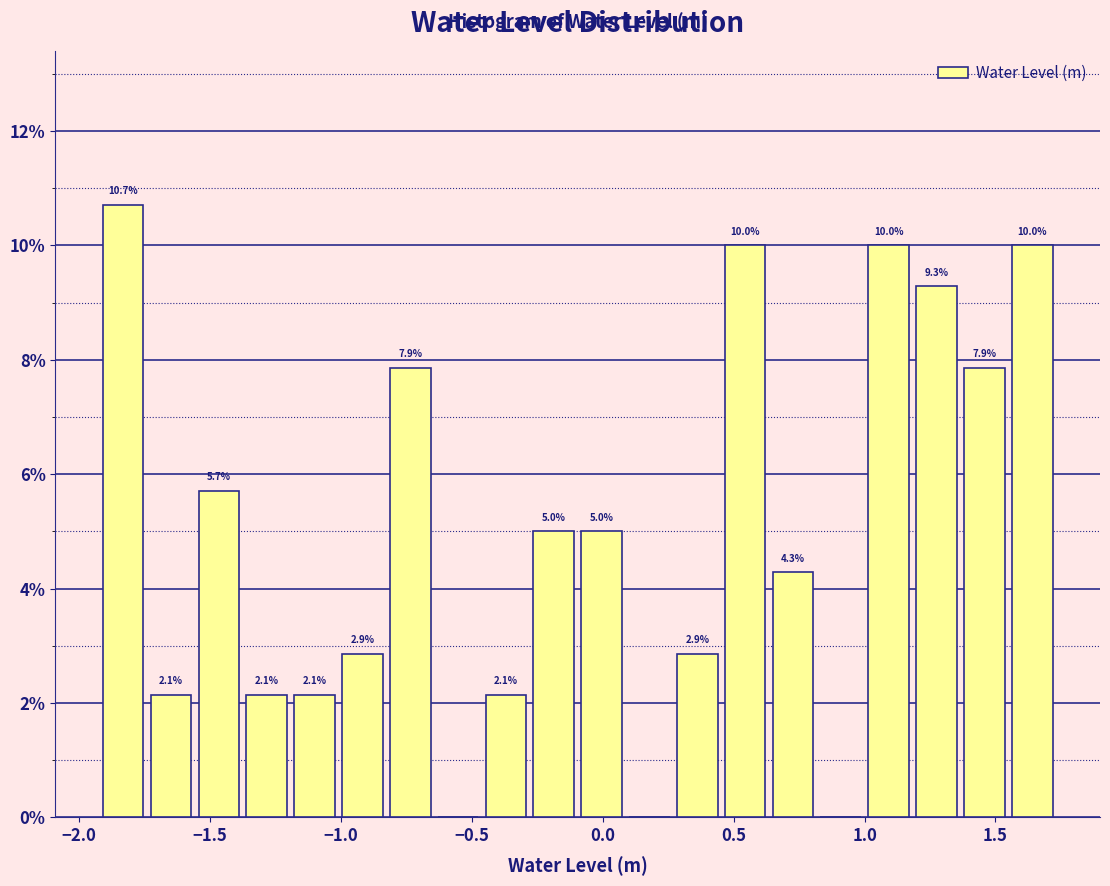

Around what value on the x-axis is the tallest bar? Give the approximate position of its centre, as read against the axis.

-1.85